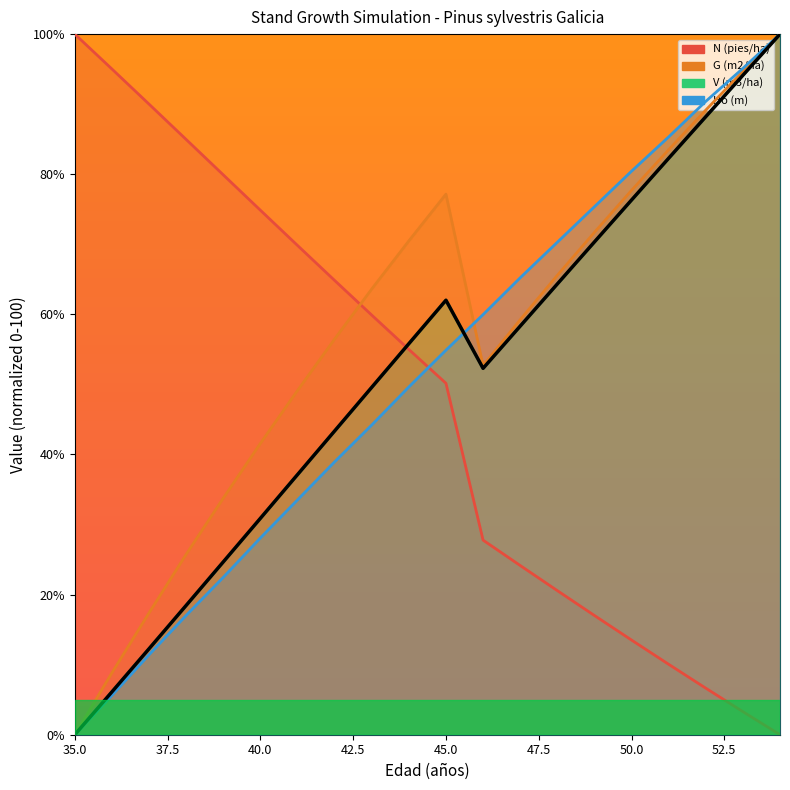

Which series has the largest total across all categories?

G (m2/ha)